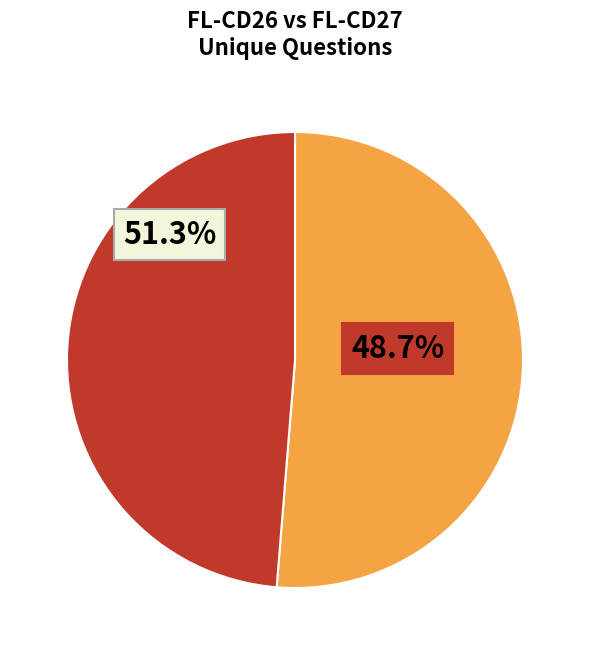

To the nearest percent, what is the combined percentage of 8009 and 7996?

100%